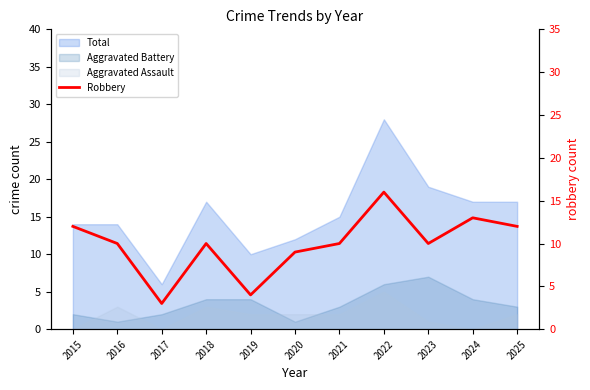

How many points are lower than both their immediate neighbors (excluding endpoints)?

3